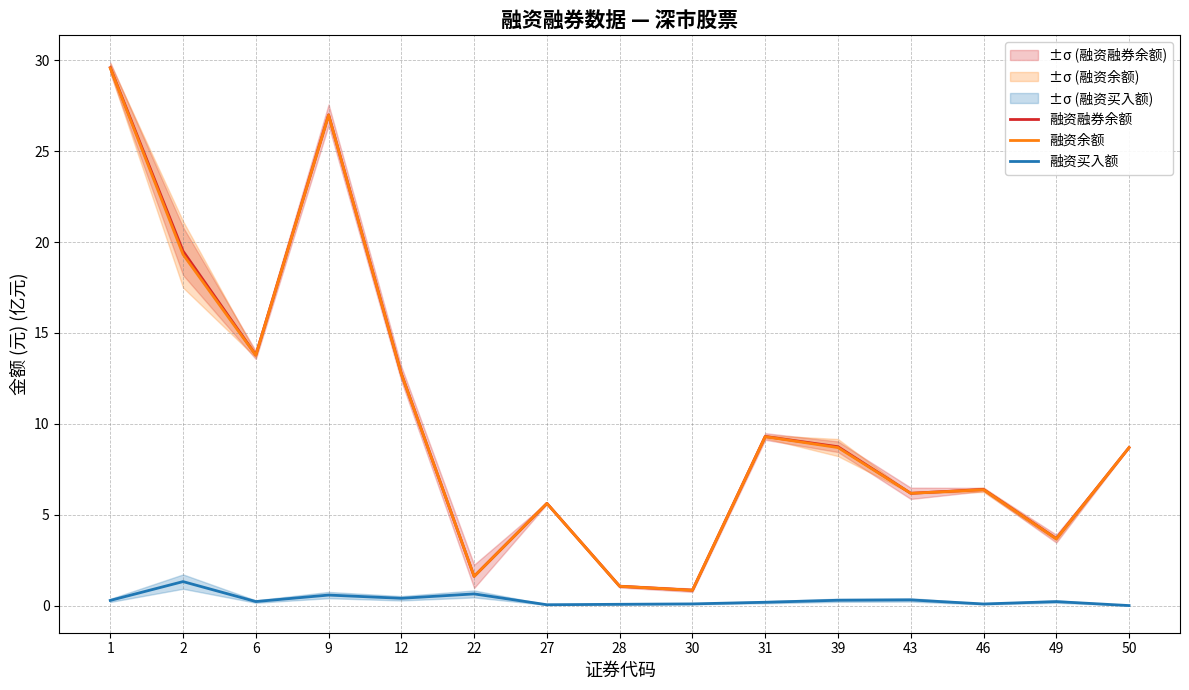

Rank the series by their maximum value, from lowest to highest.

融资买入额, 融资余额, 融资融券余额